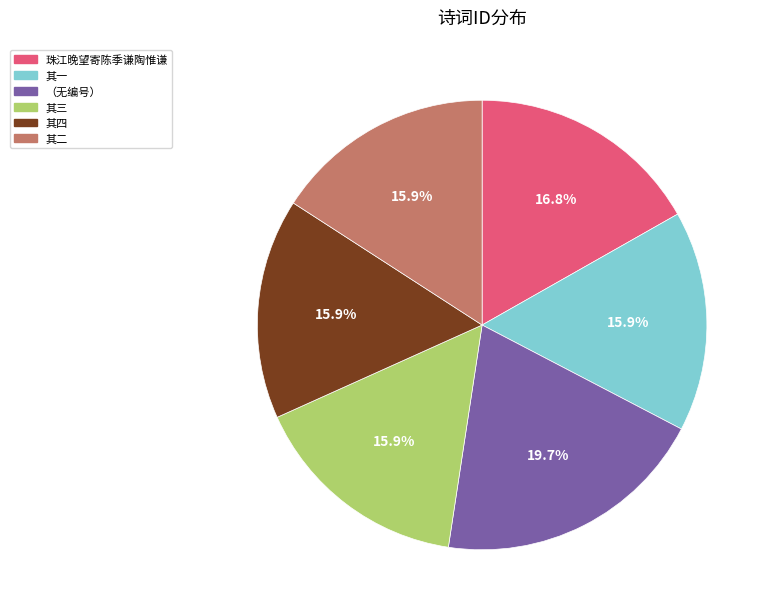

Does any single category account for the majority?

No